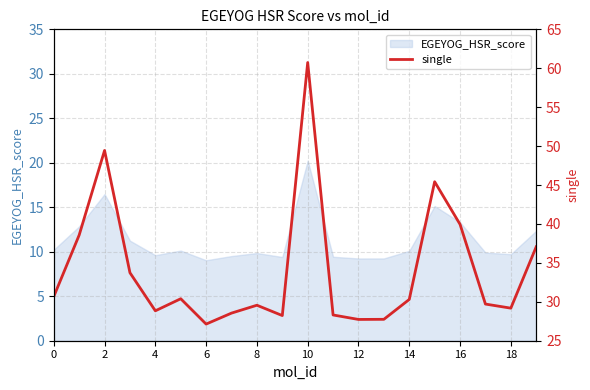

Is it true that EGEYOG_HSR_score equals 14.3 at 14?

False